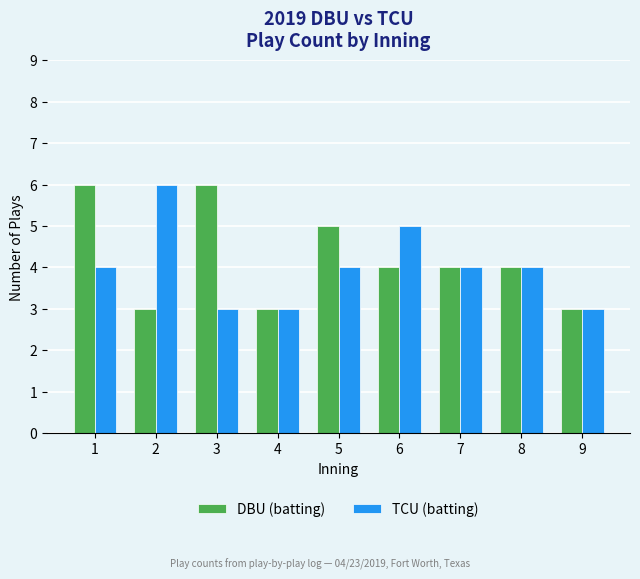

What is the value of the DBU (batting) bar at the 4th from the left?

3